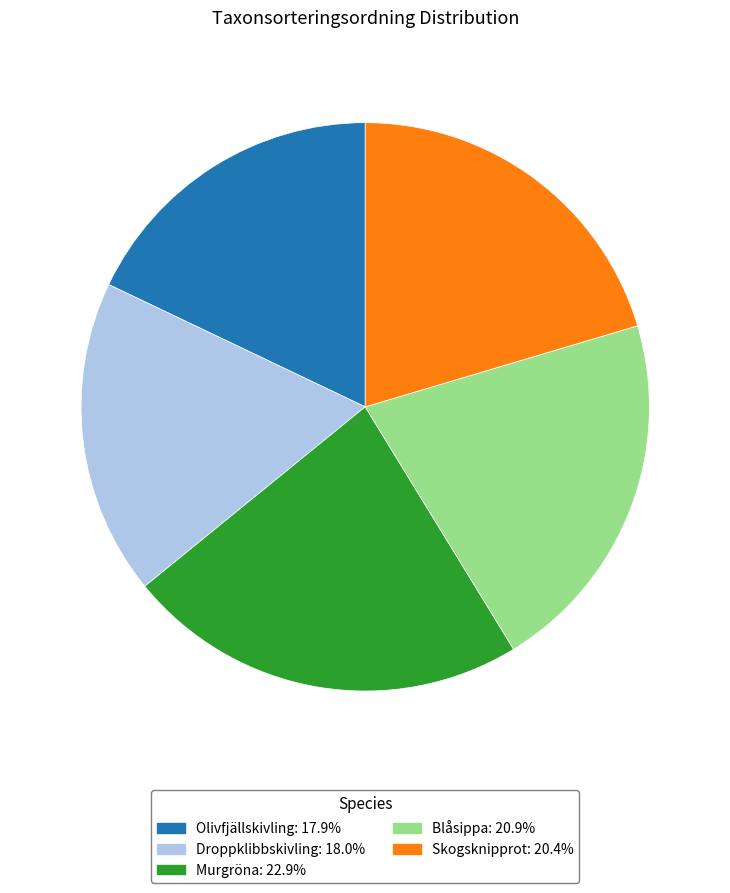

Is the sum of Blåsippa and Olivfjällskivling greater than half?

No